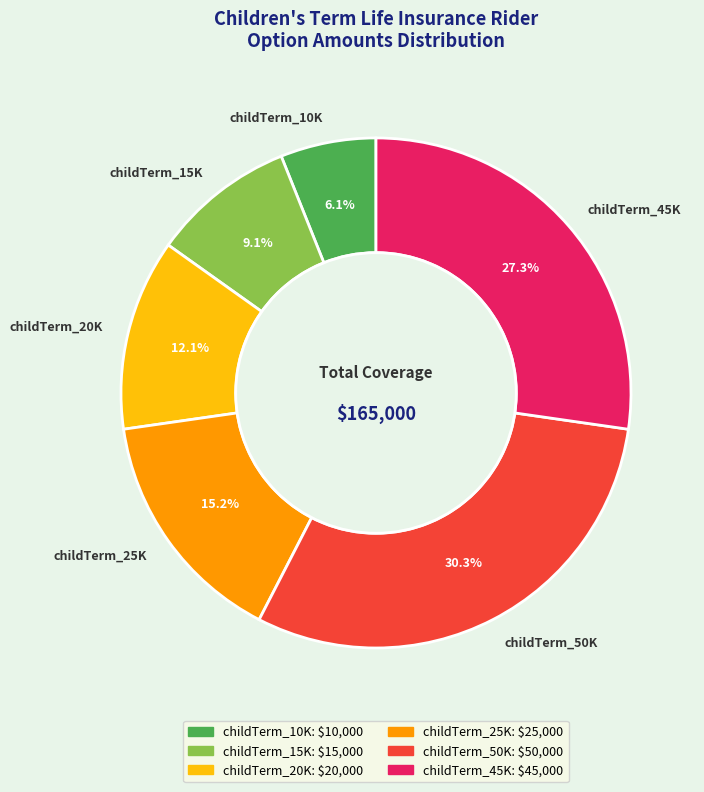

Does childTerm_10K represent more than half of the total?

No